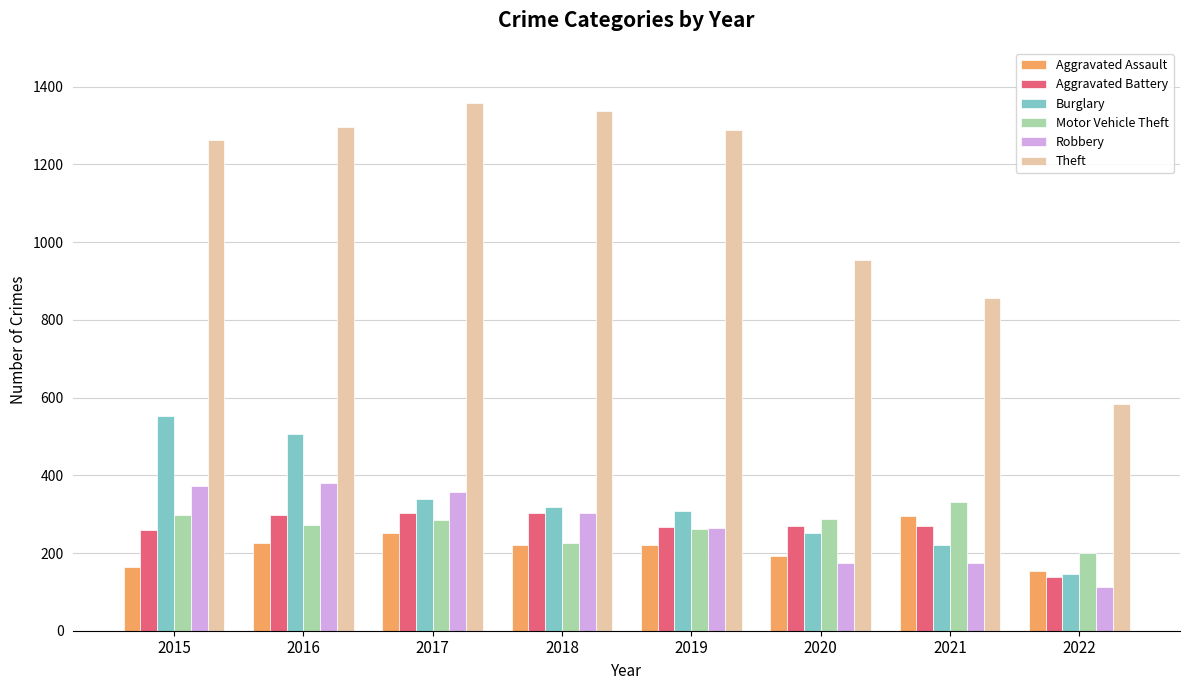

What is the difference between the Motor Vehicle Theft values at 2022 and 2018?

25